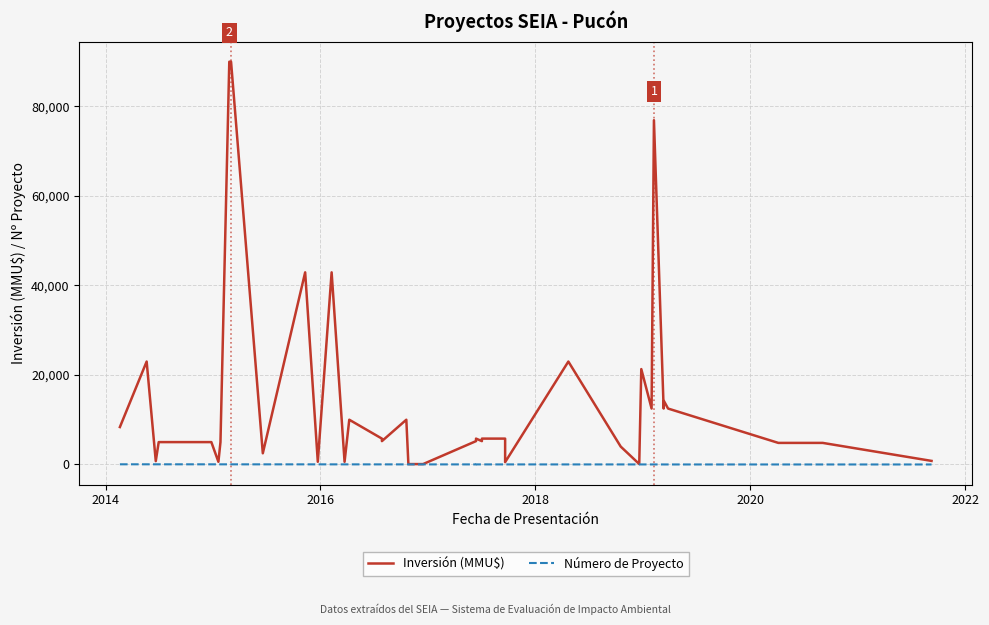

What is the label of the 39th point from the right?

2014